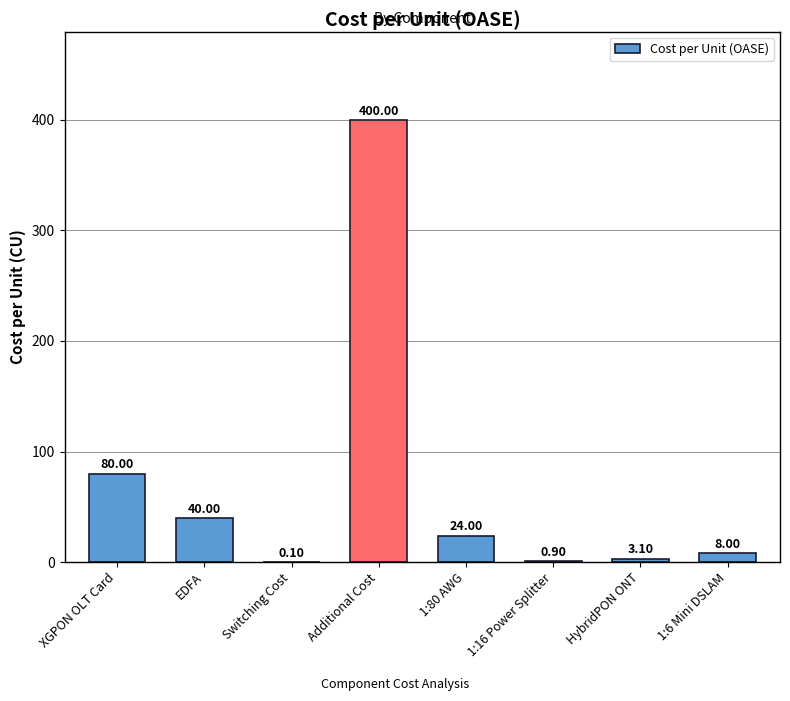

How many distinct data groups are displayed?

1